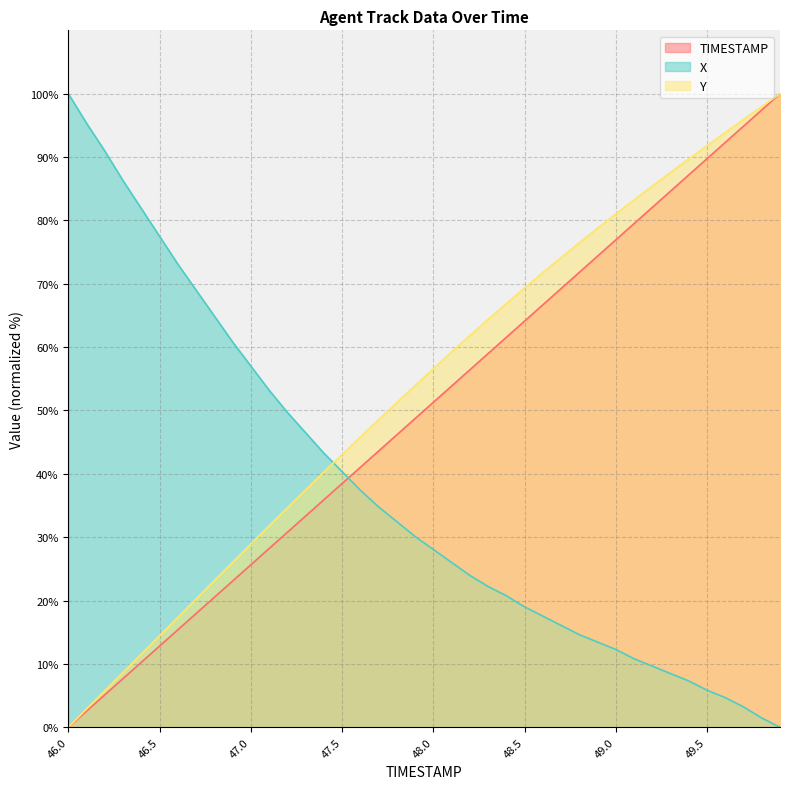

What is the difference between the maximum and minimum values in the Y series?

100.0